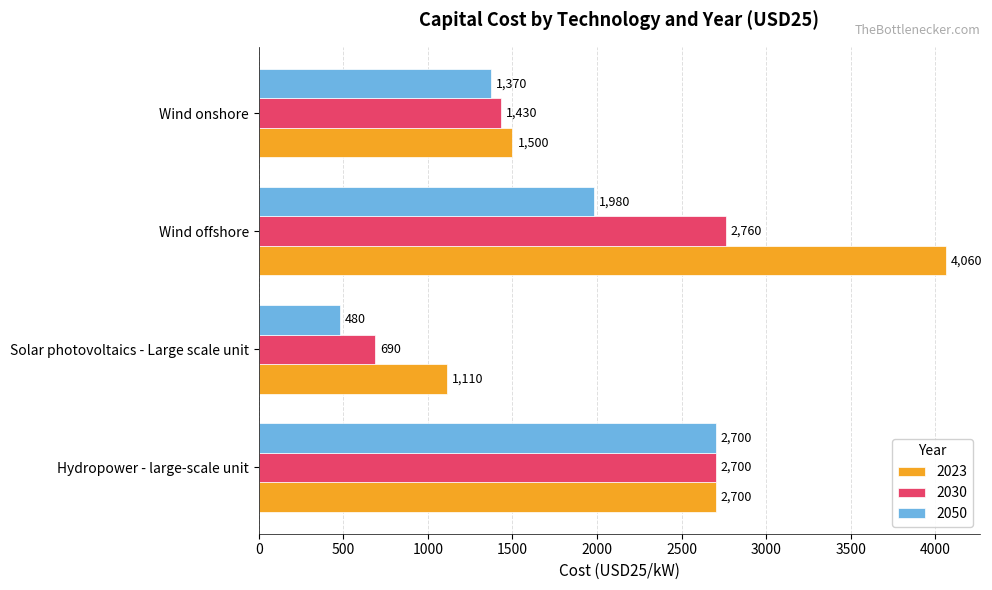

How many distinct data groups are displayed?

3